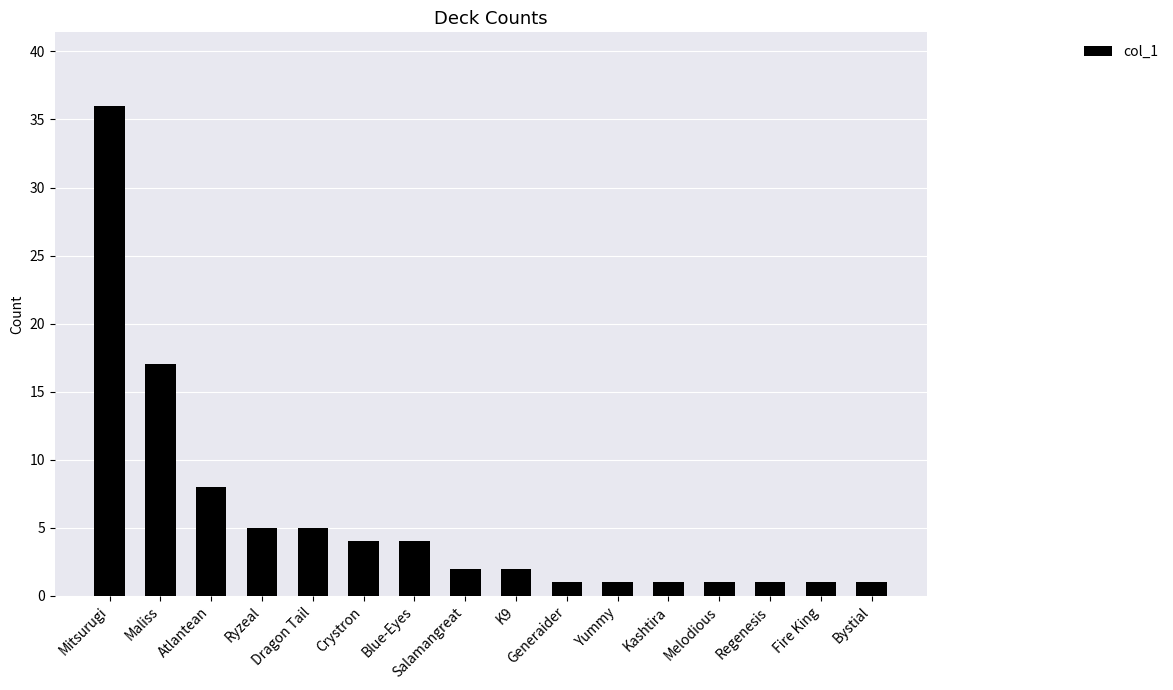

How many categories are shown in the chart?

16